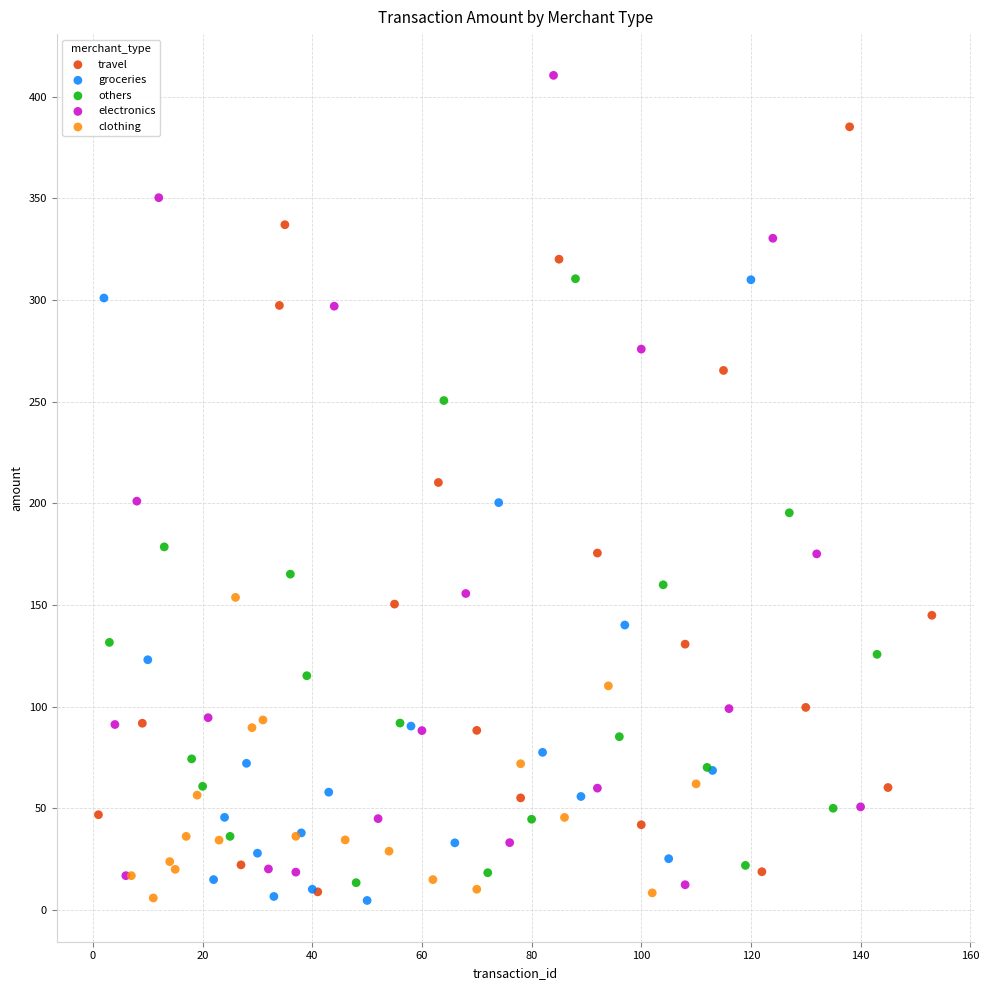

What are all the series names shown in the legend?

travel, groceries, others, electronics, clothing